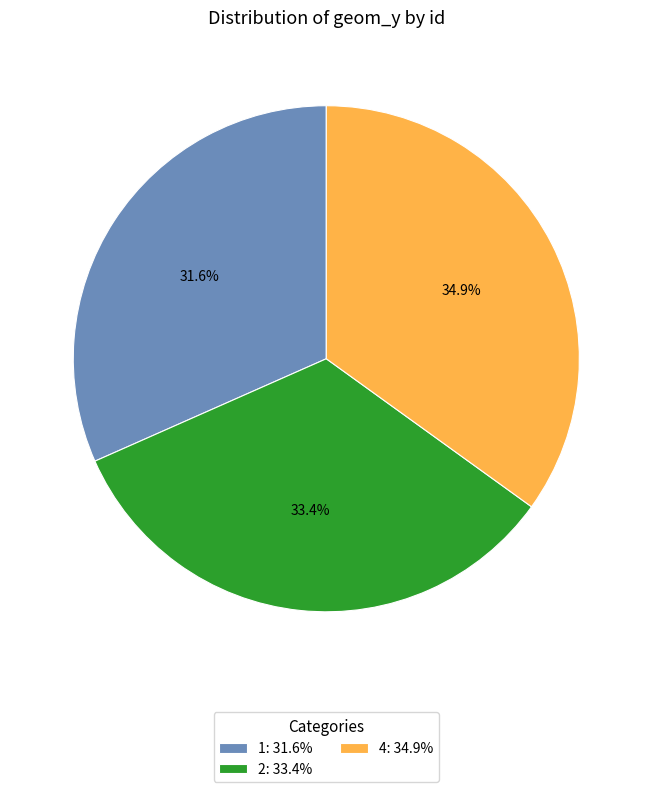

To the nearest percent, what percentage of the pie is 2?

33%